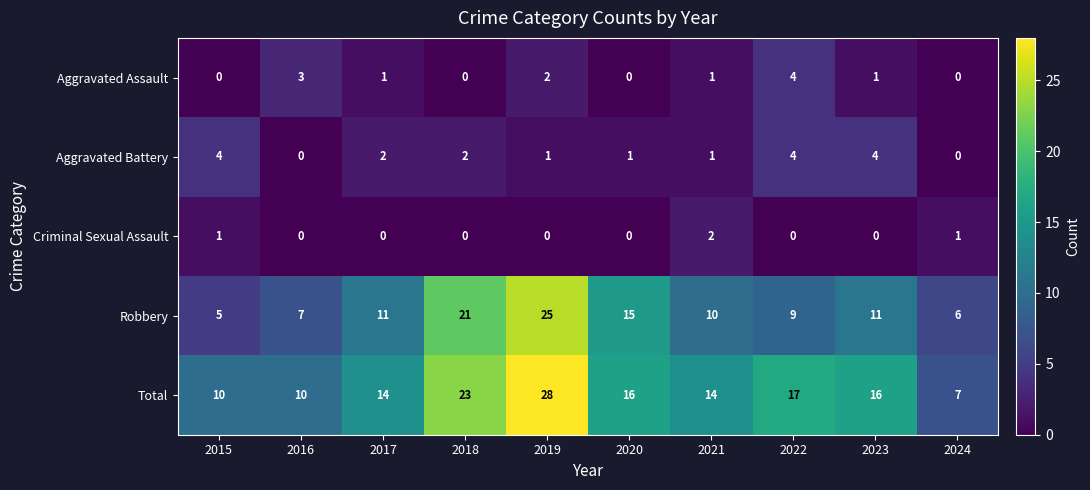

What is the difference between the maximum and minimum values in the Robbery series?

20